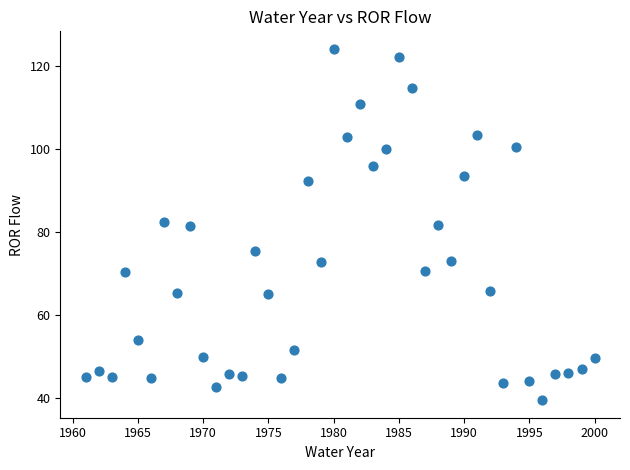

What is the range of Y values (max minus min)?

84.5